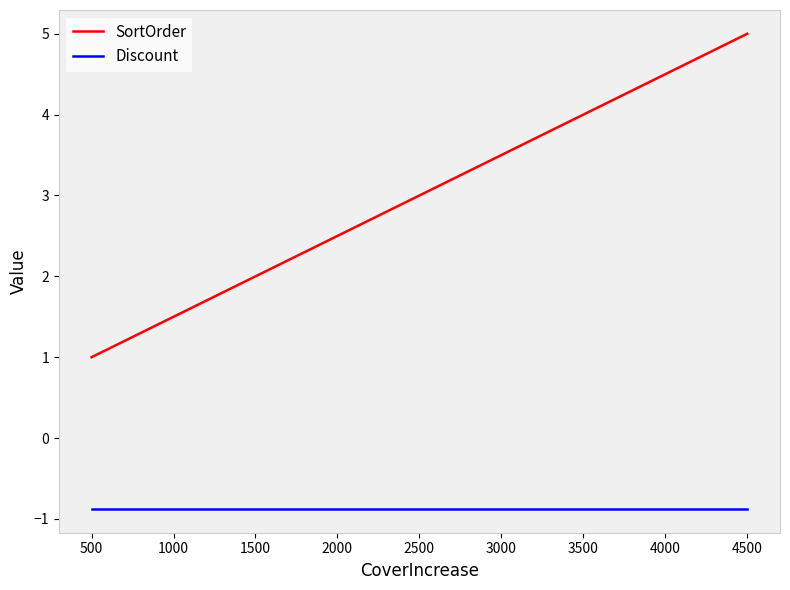

Which series changed the most between 2500 and 4500?

SortOrder